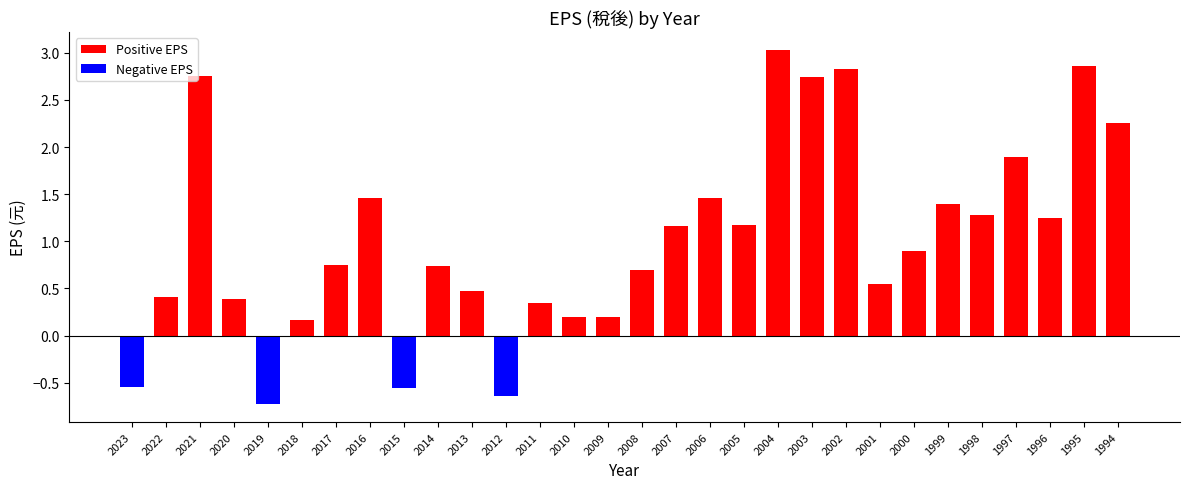

What is the difference between the values at 2002 and 2001?

2.3